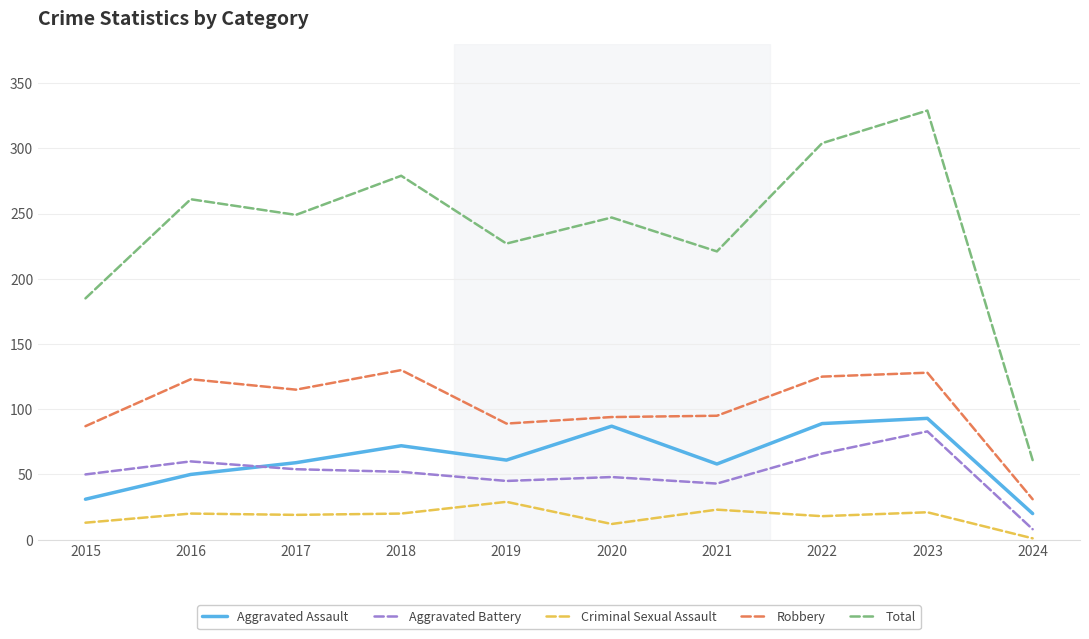

Where is the first local minimum for Aggravated Assault?

2019